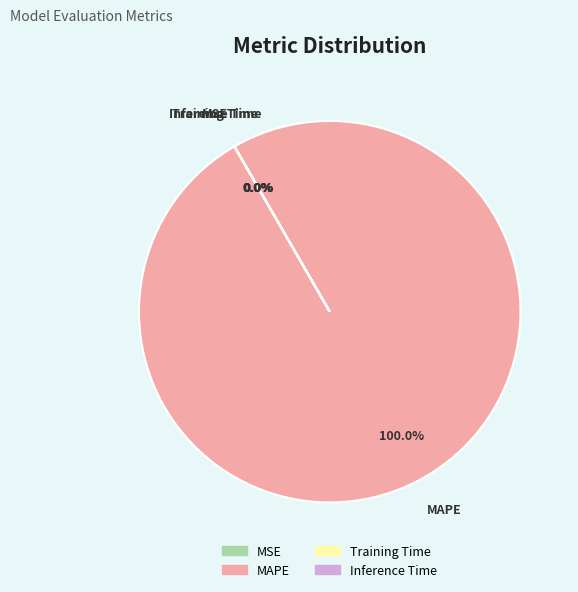

Does MAPE represent more than half of the total?

Yes